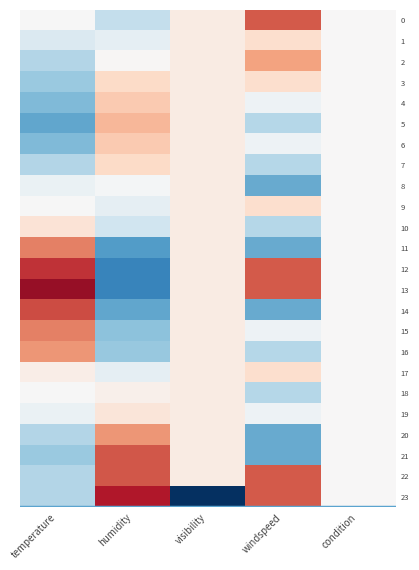

At how many categories does at least one series exceed 0?

4